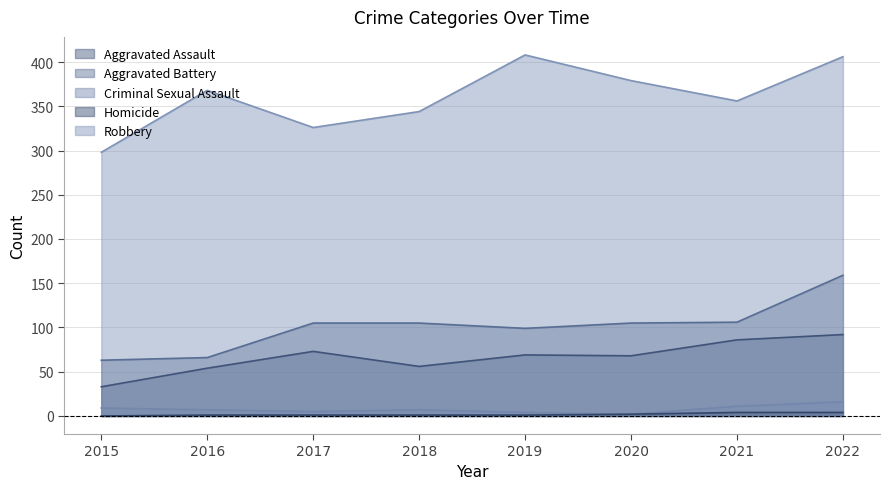

At which category is the sum across all series the highest?

2022